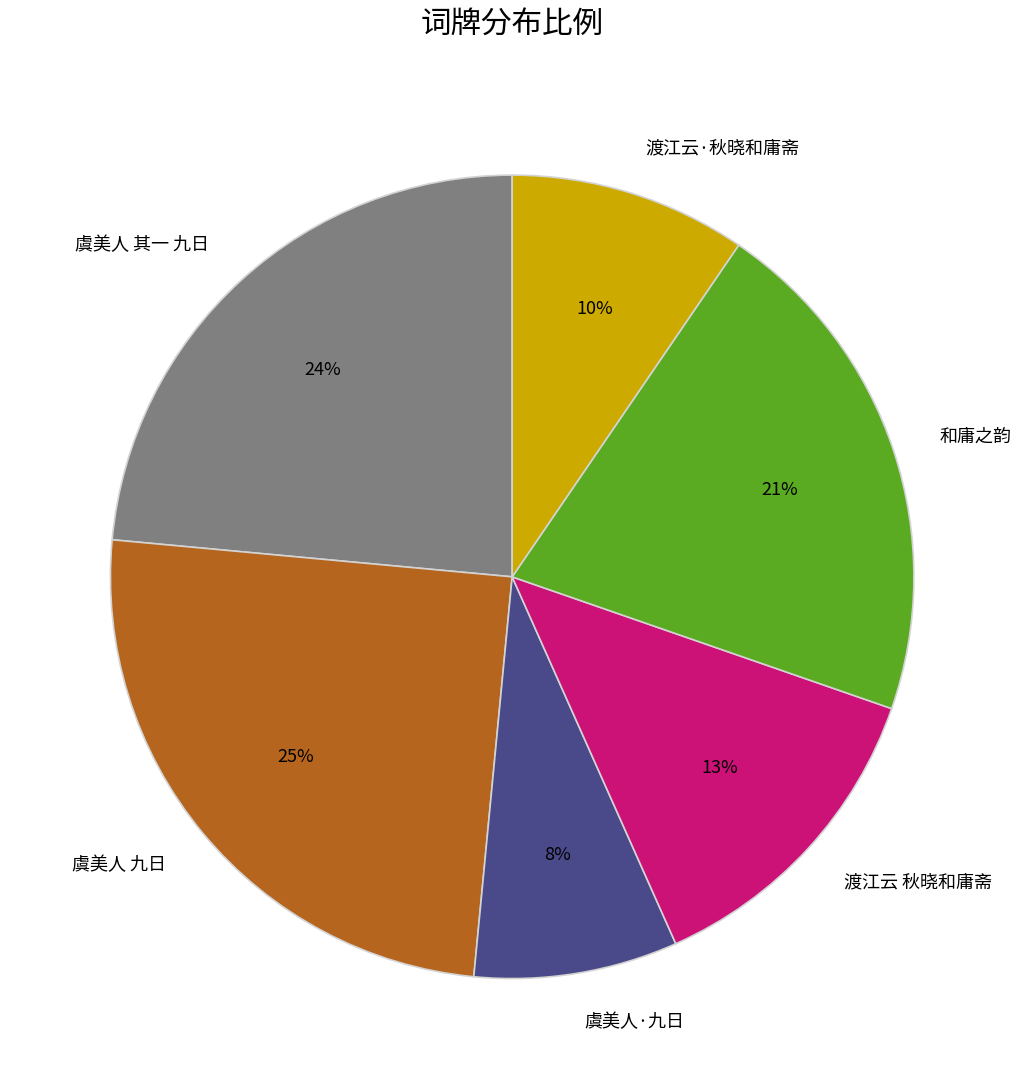

Is there a majority slice in this chart?

No